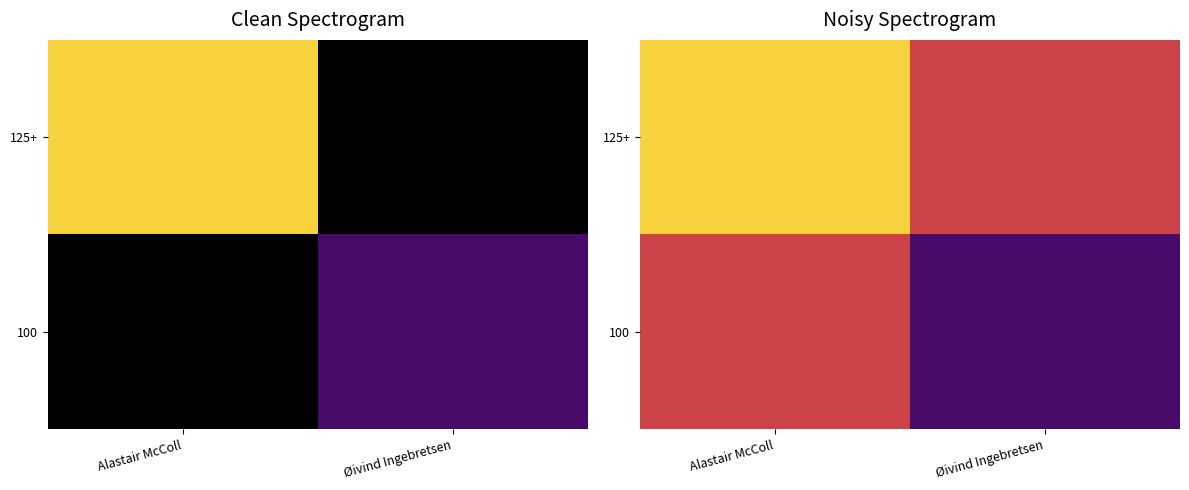

What is the total value across all series at Øivind Ingebretsen?

210.9